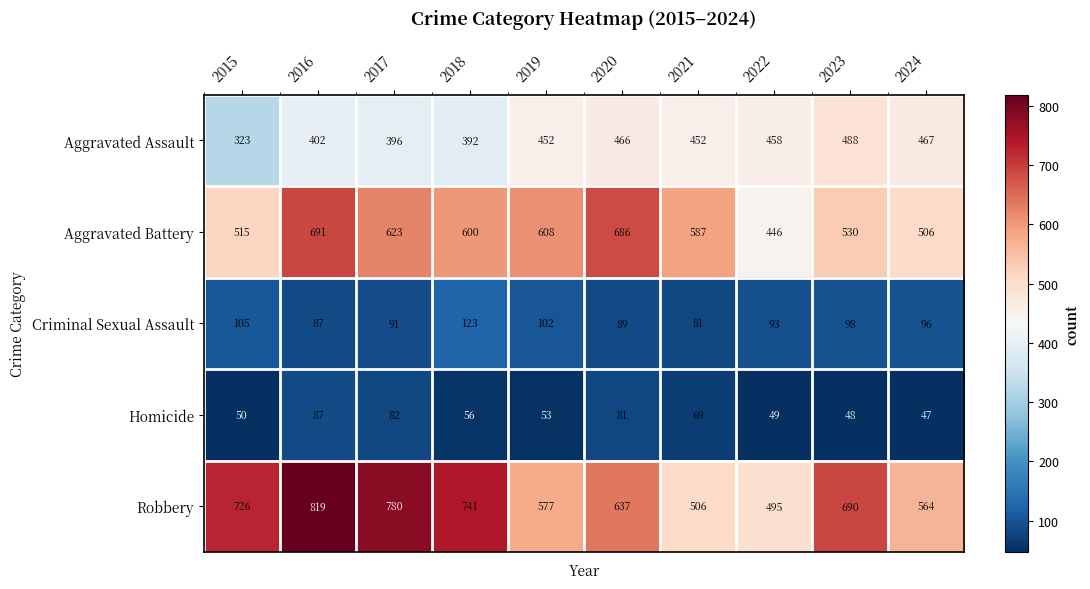

Which series has the largest range (max minus min)?

Robbery